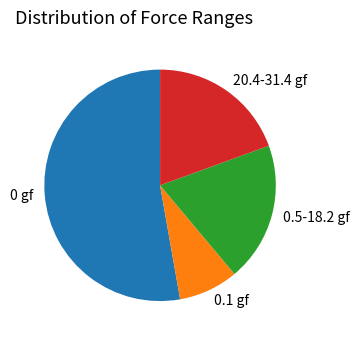

Count the number of slices in the pie.

4